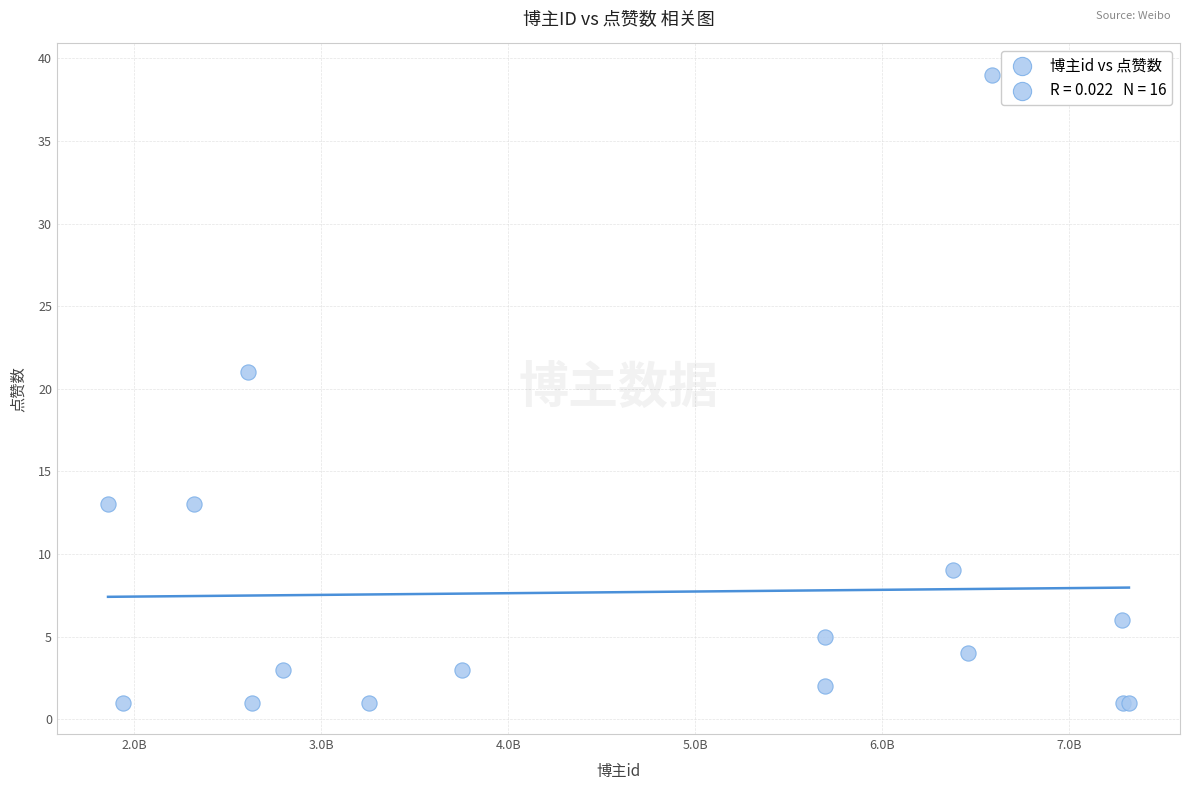

What Y value in the scatter plot is closest to 20?

21